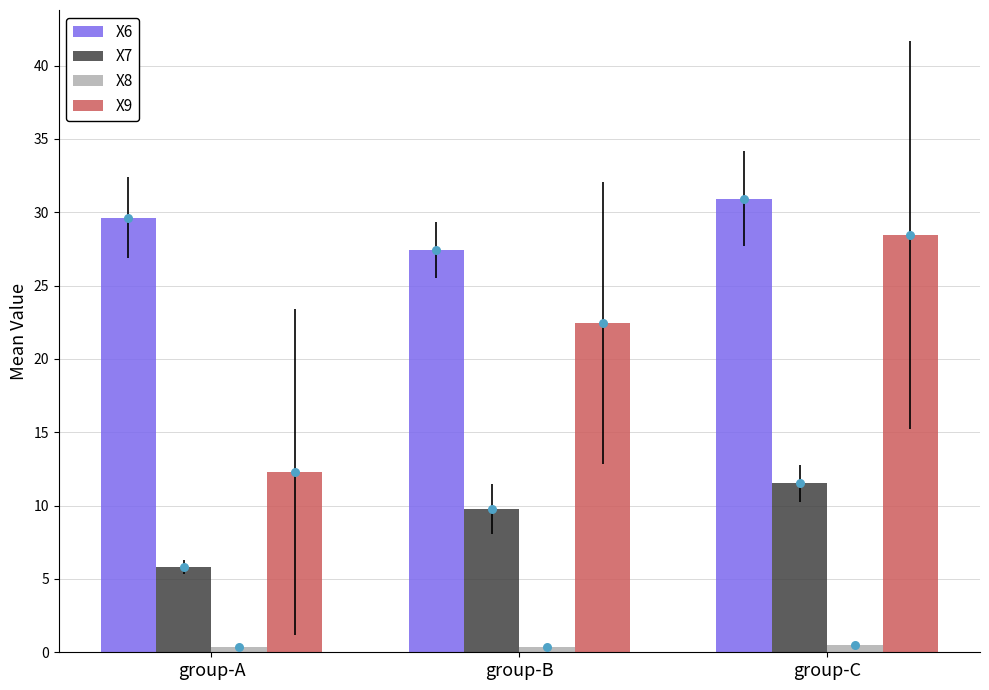

Which series has the largest total across all categories?

X6